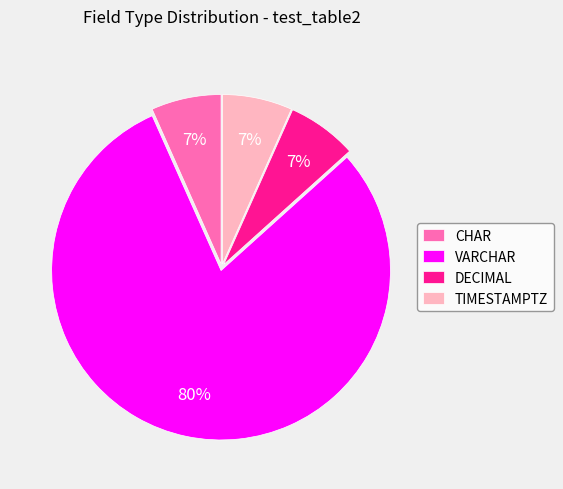

Is the sum of TIMESTAMPTZ and CHAR greater than half?

No